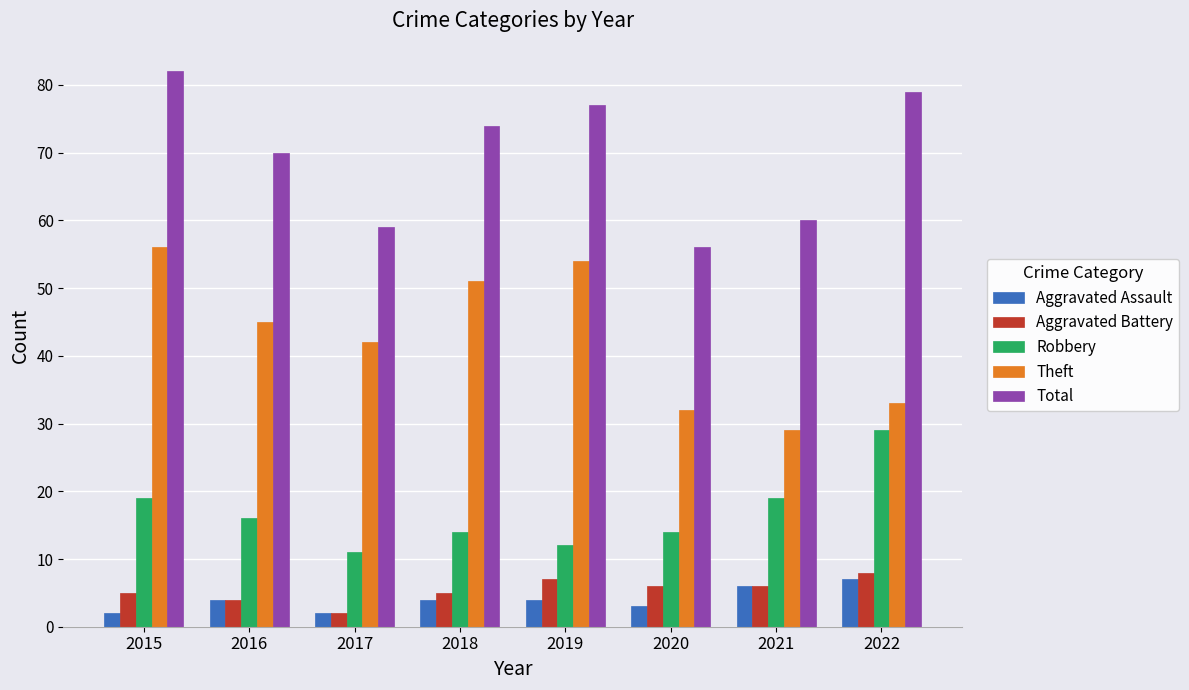

What is the value of the Total bar at the 8th from the left?

79